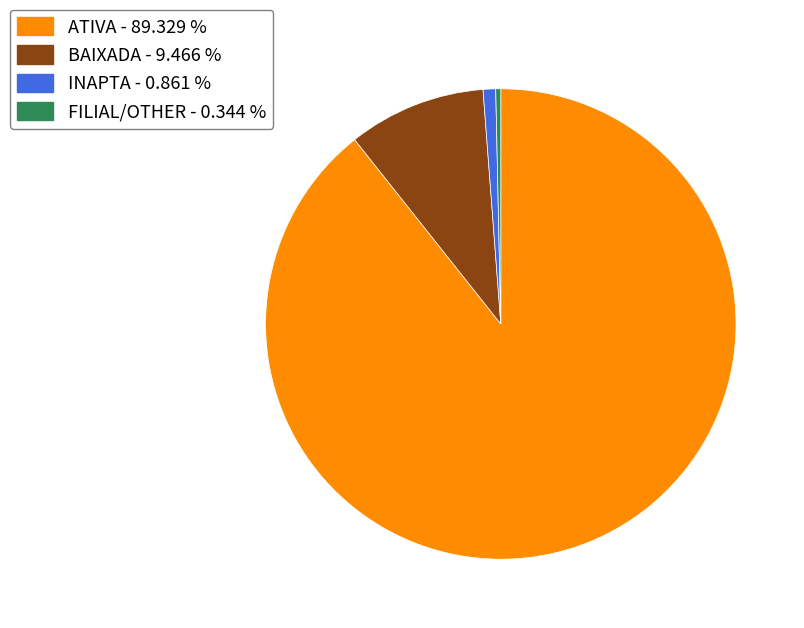

Count the number of slices in the pie.

4